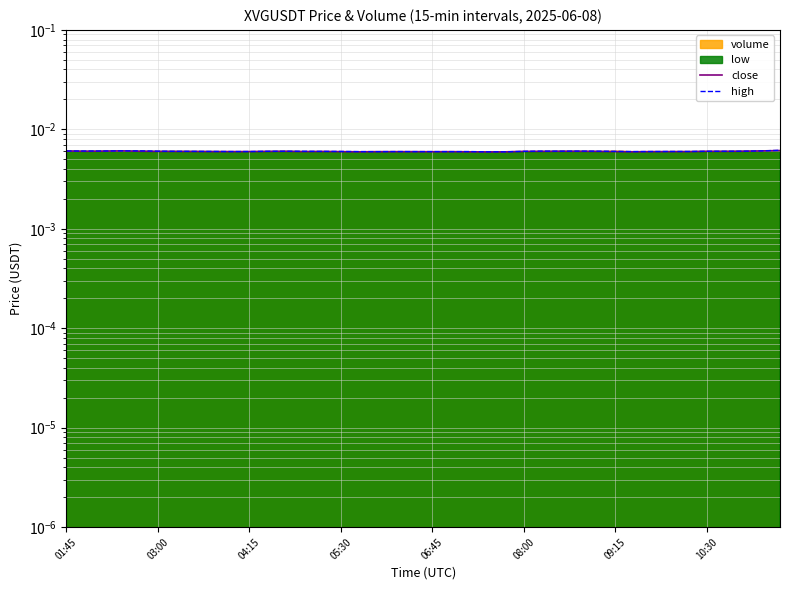

True or false: high has more than 0 interior local peaks.

True